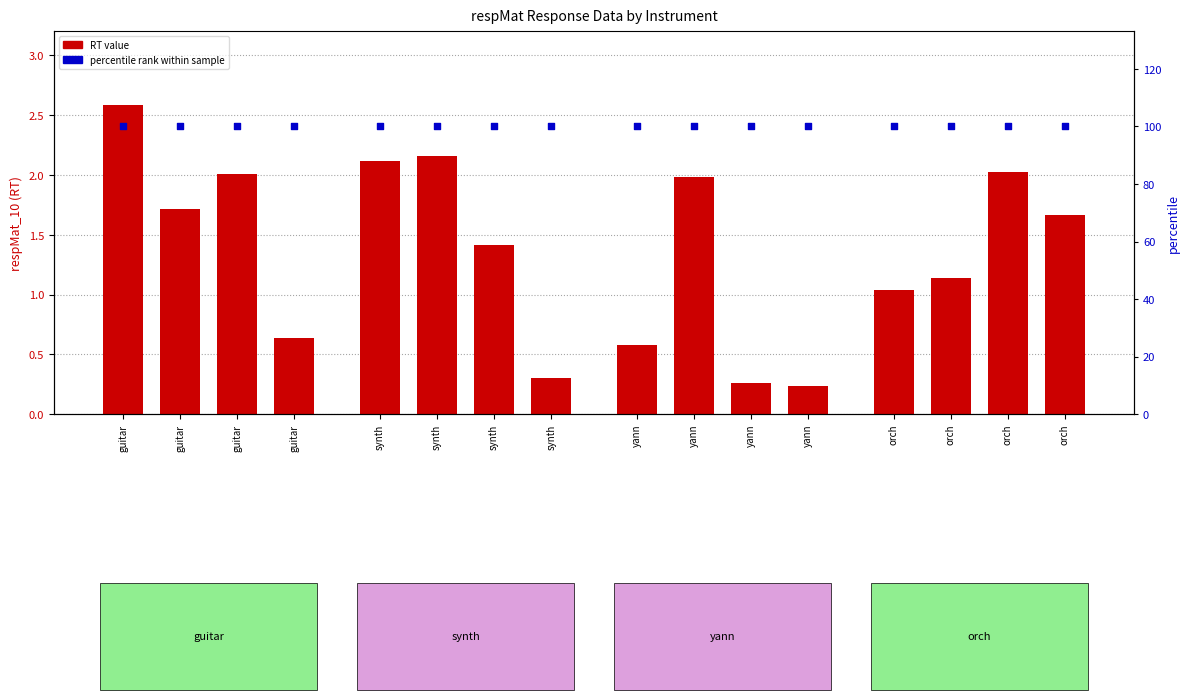

Which series has the largest Y range (max minus min)?

RT value